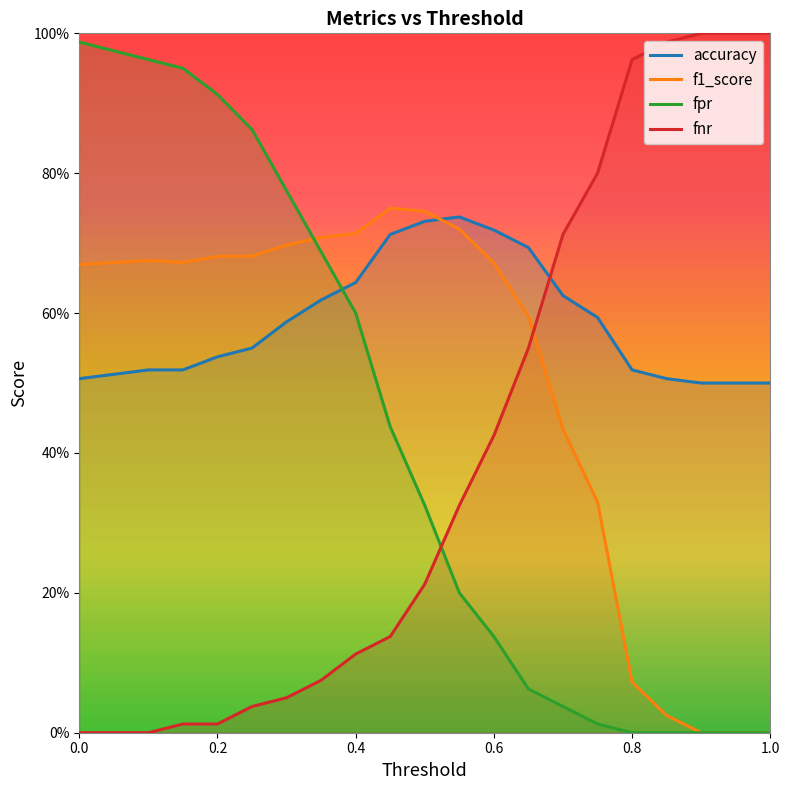

Is it true that fnr equals 1.6 at 1.0?

False